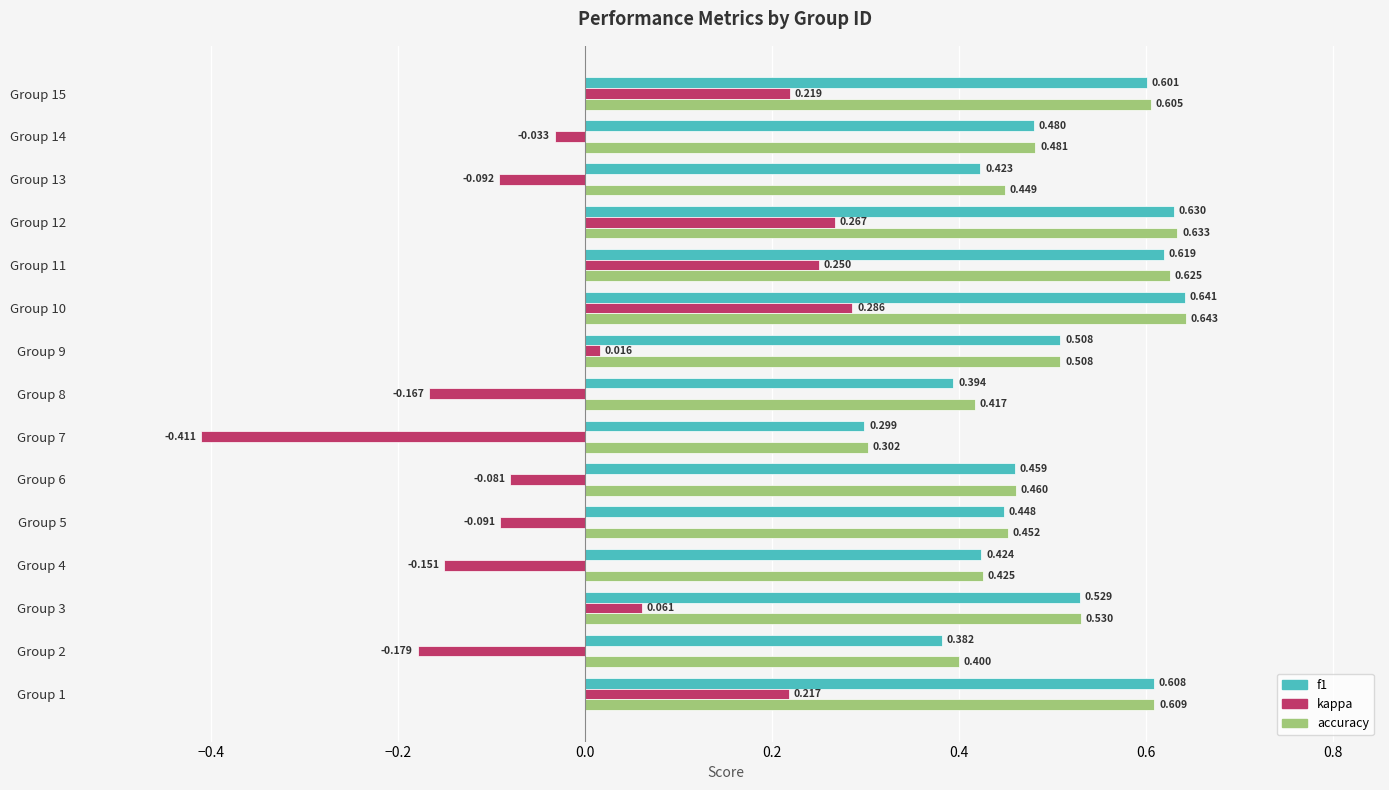

What are all the series names shown in the legend?

f1, kappa, accuracy